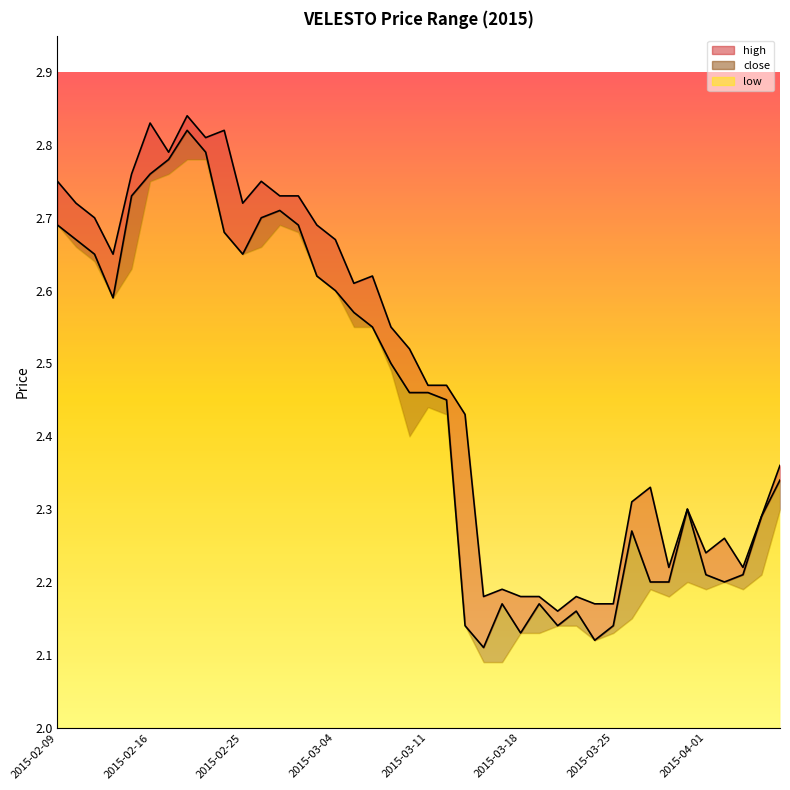

What is the difference between the high values at 2015-03-23 and 2015-02-27?

0.5